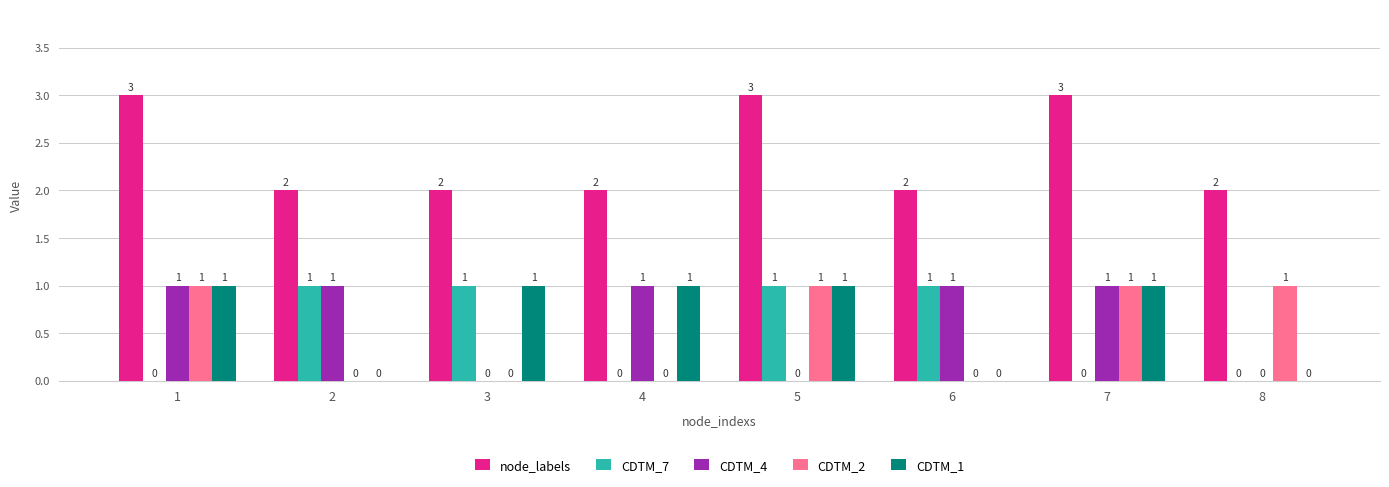

True or false: node_labels has a value of 2 at 4.

True